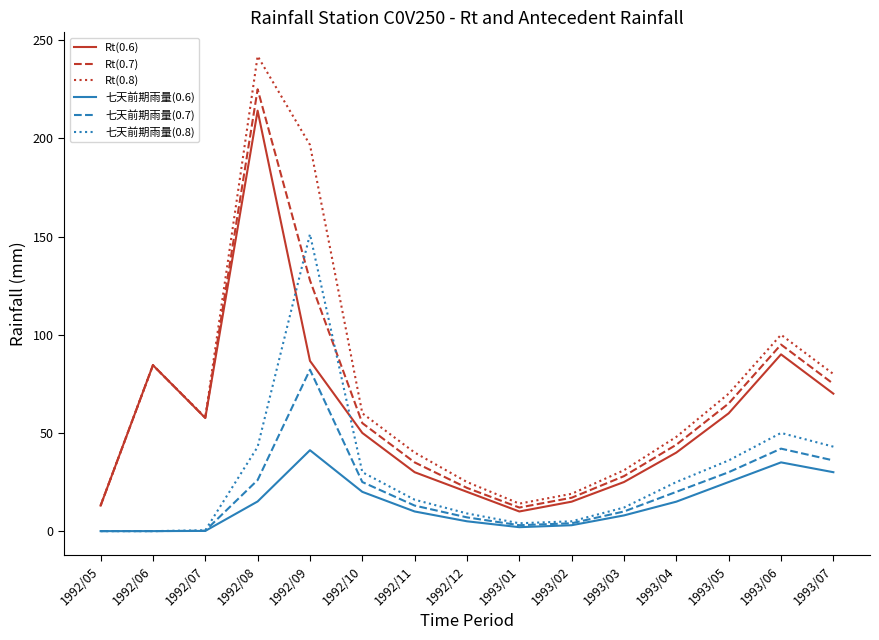

What are all the series names shown in the legend?

Rt(0.6), Rt(0.7), Rt(0.8), 七天前期雨量(0.6), 七天前期雨量(0.7), 七天前期雨量(0.8)